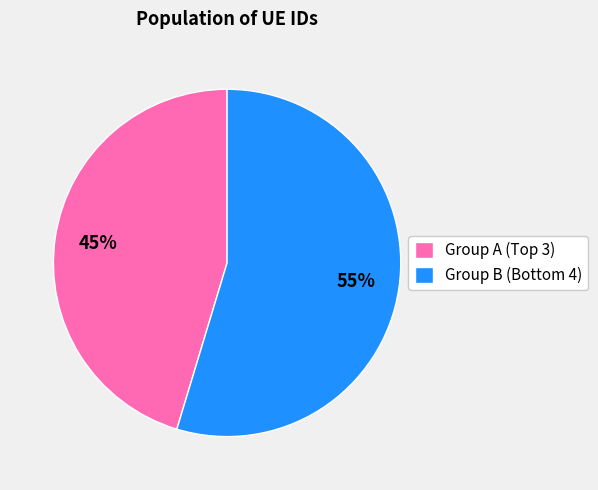

What is the largest slice in the pie chart?

Group B (Bottom 4)